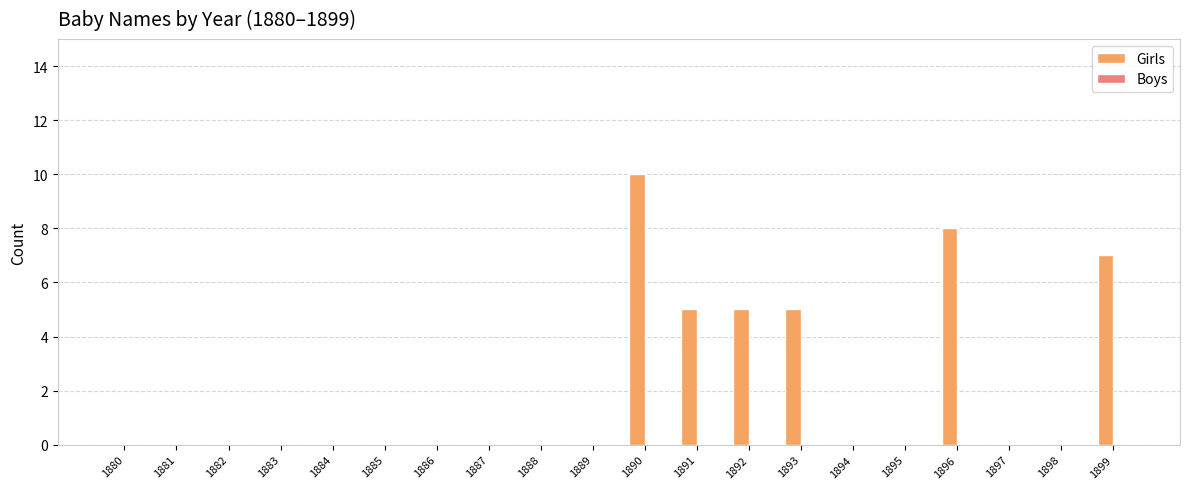

The chart shows a value of 0 at 1888. True or false?

True